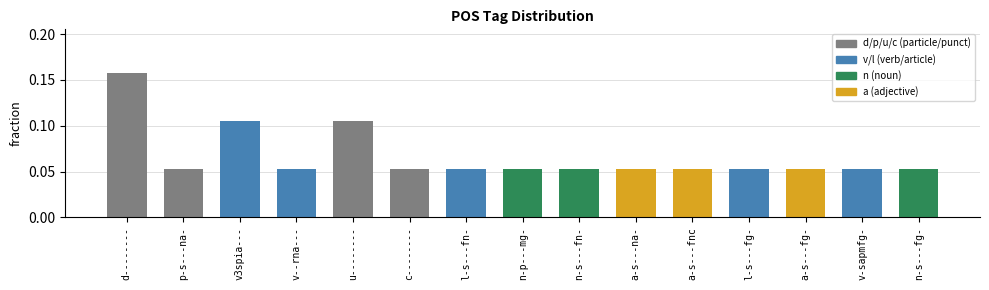

Count the values in the range 0 to 1.

15